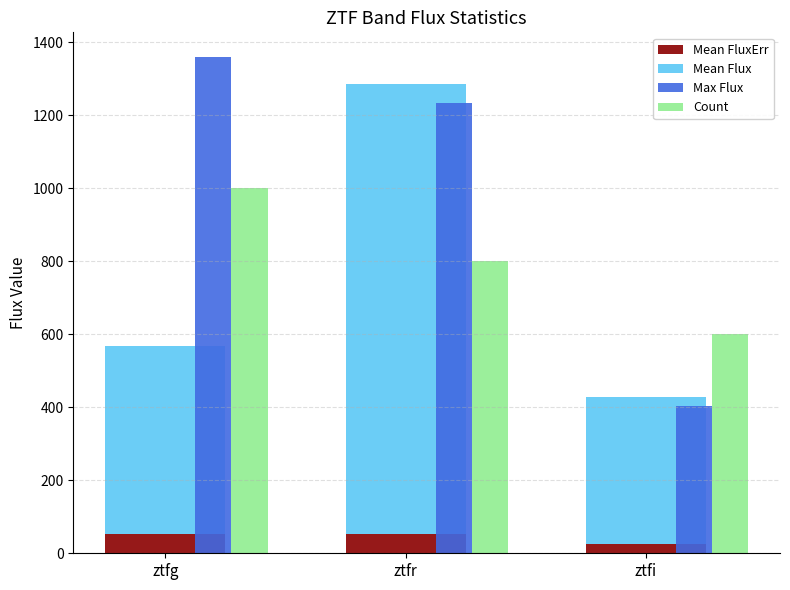

How many bars are there in each group?

4